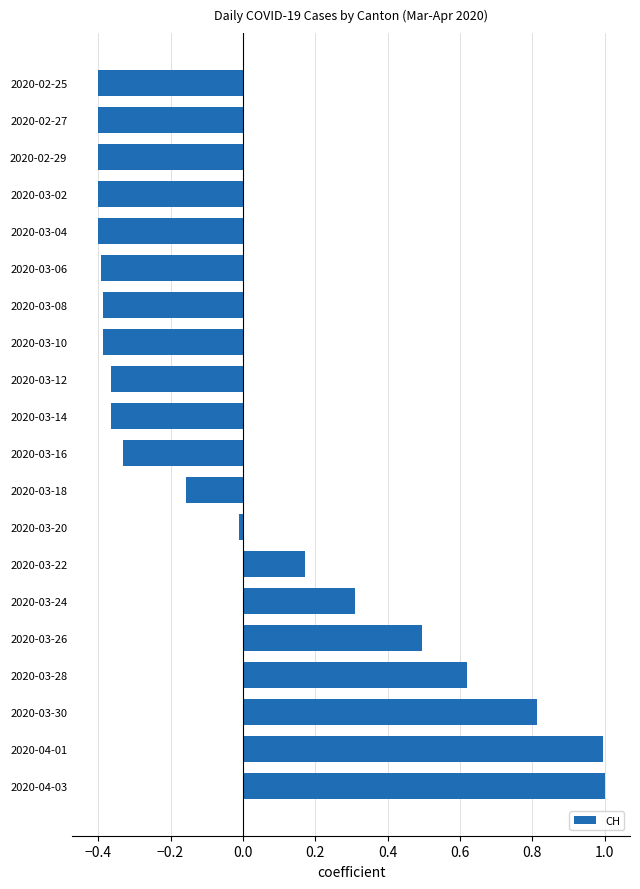

What is the difference between the maximum and minimum values?

1.4